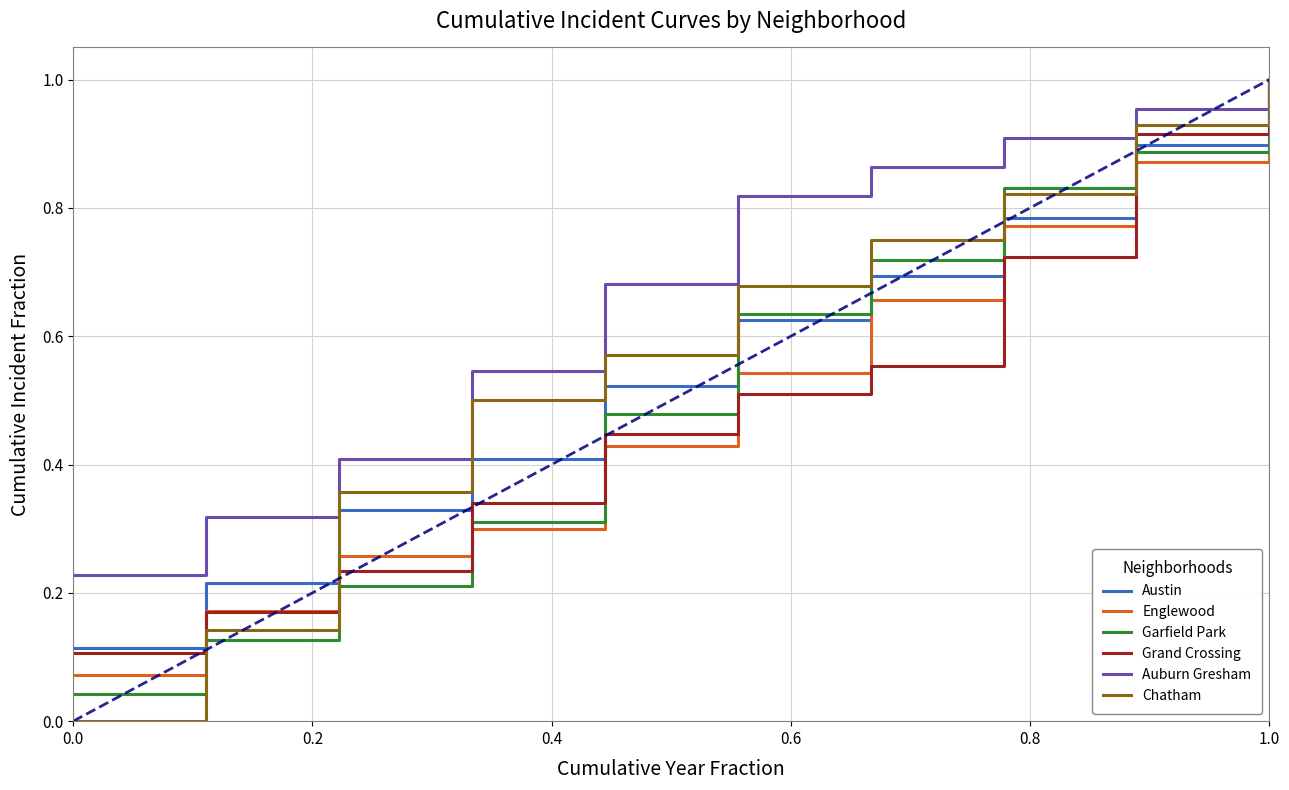

True or false: Auburn Gresham has more than 2 interior local peaks.

False